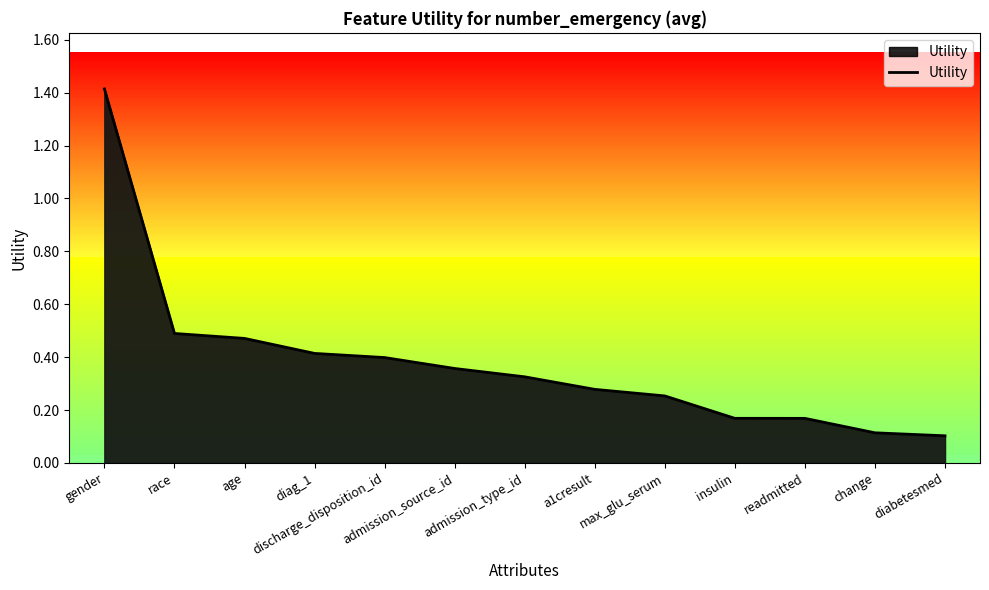

What is the difference between the maximum and minimum values?

1.3